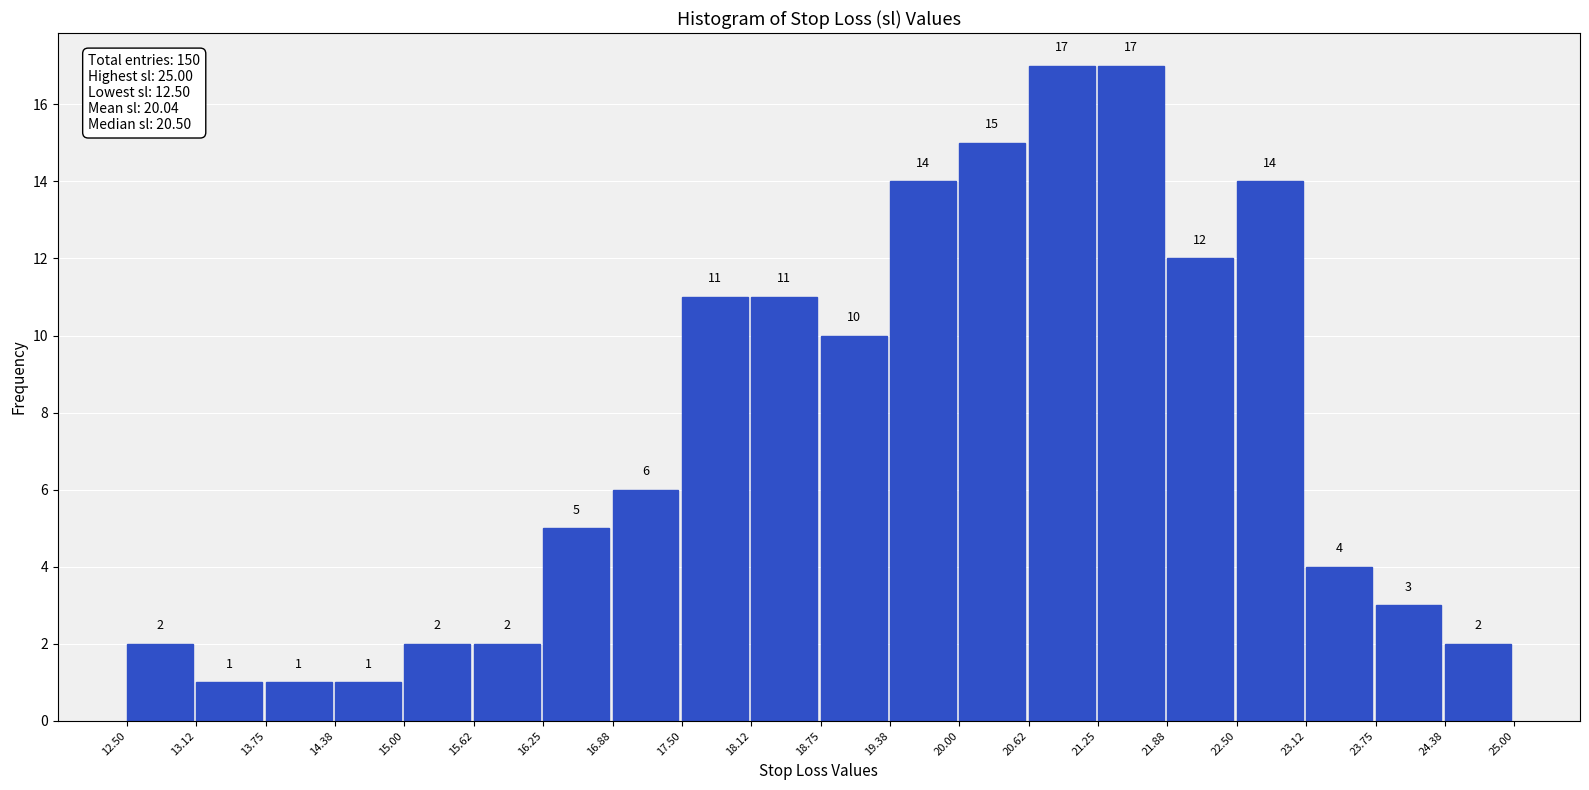

What is the height of the bar covering 12.50 to 13.12 on the x-axis?

2